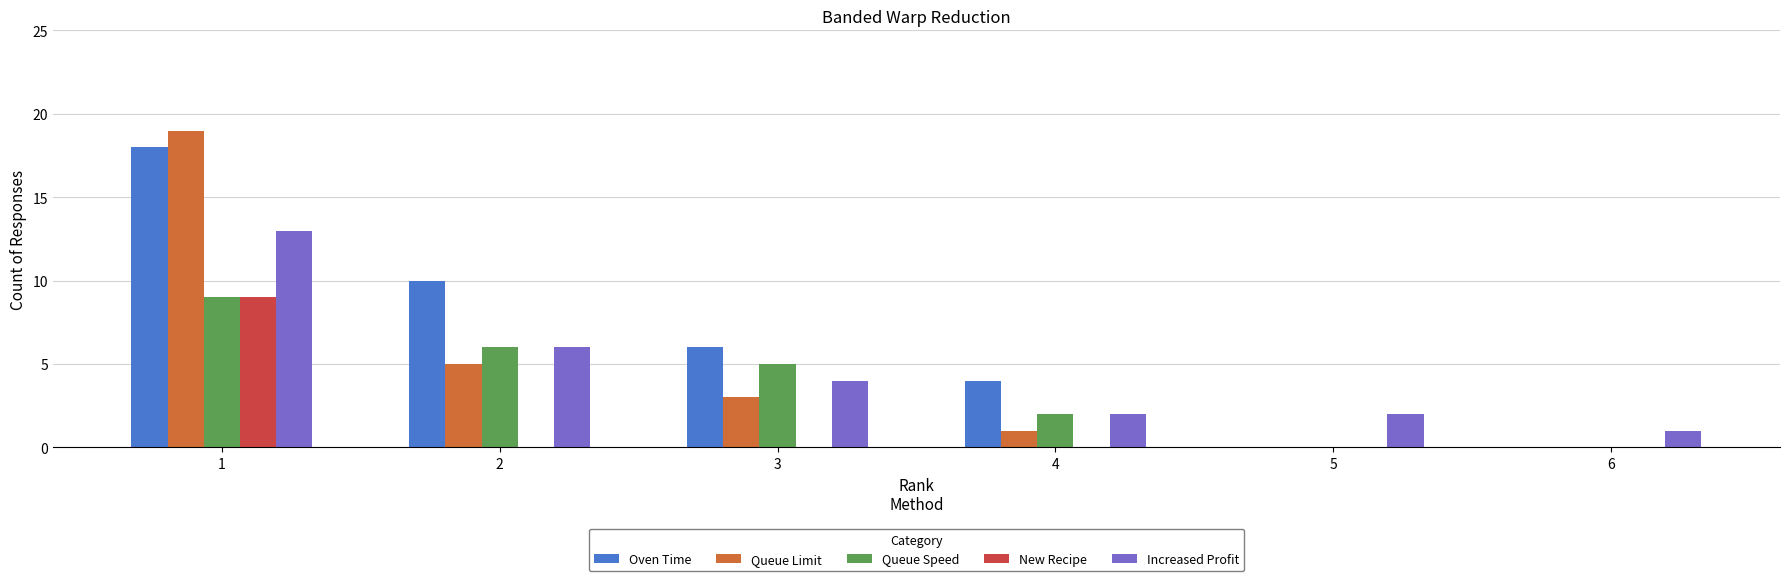

Reading left to right, list all the values displayed in this chart.

Oven Time: 1=18	2=10	3=6	4=4	5=0	6=0
Queue Limit: 1=19	2=5	3=3	4=1	5=0	6=0
Queue Speed: 1=9	2=6	3=5	4=2	5=0	6=0
New Recipe: 1=9	2=0	3=0	4=0	5=0	6=0
Increased Profit: 1=13	2=6	3=4	4=2	5=2	6=1